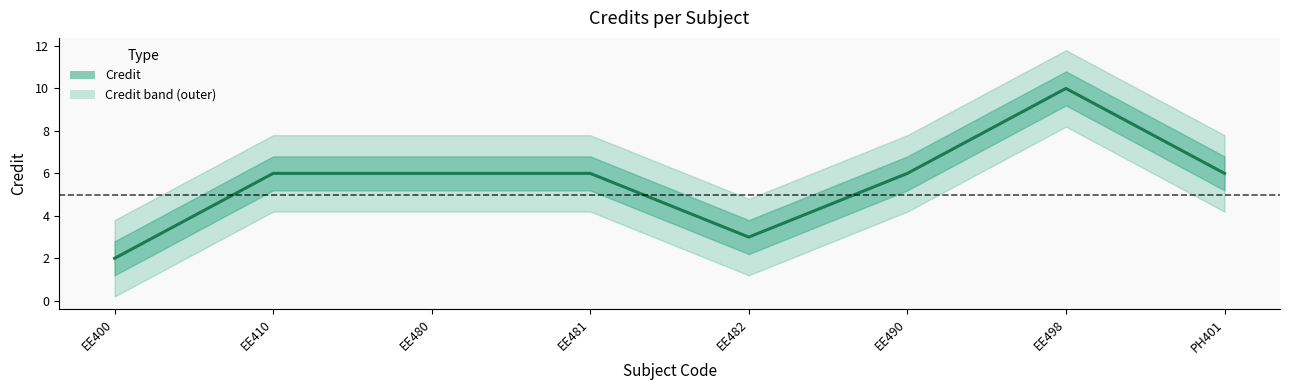

What is the smallest value displayed?

2